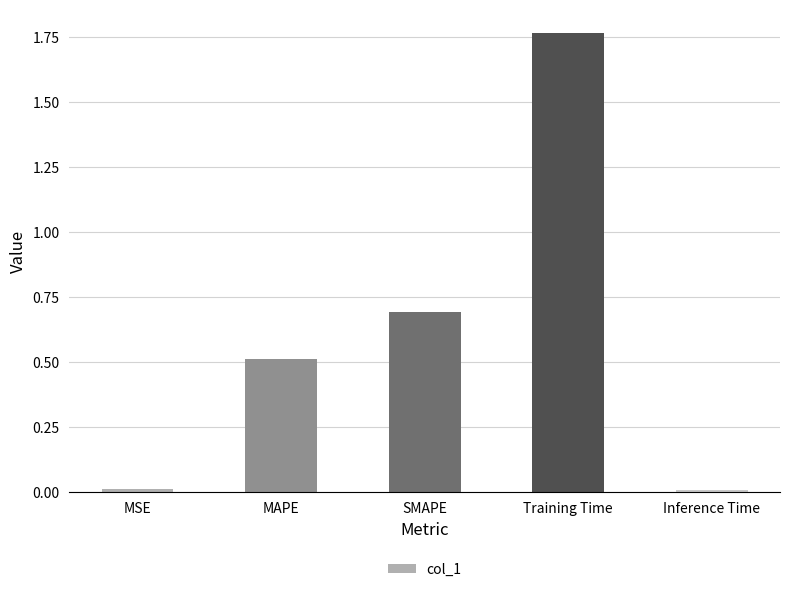

Between MSE and MAPE, which is larger?

MAPE